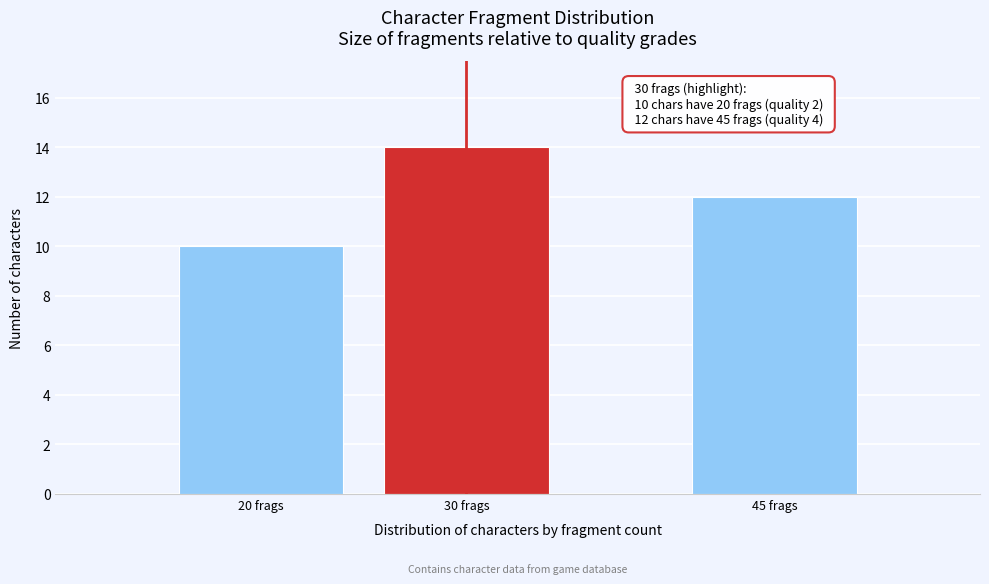

Reading left to right, list all the values displayed in this chart.

10	14	12